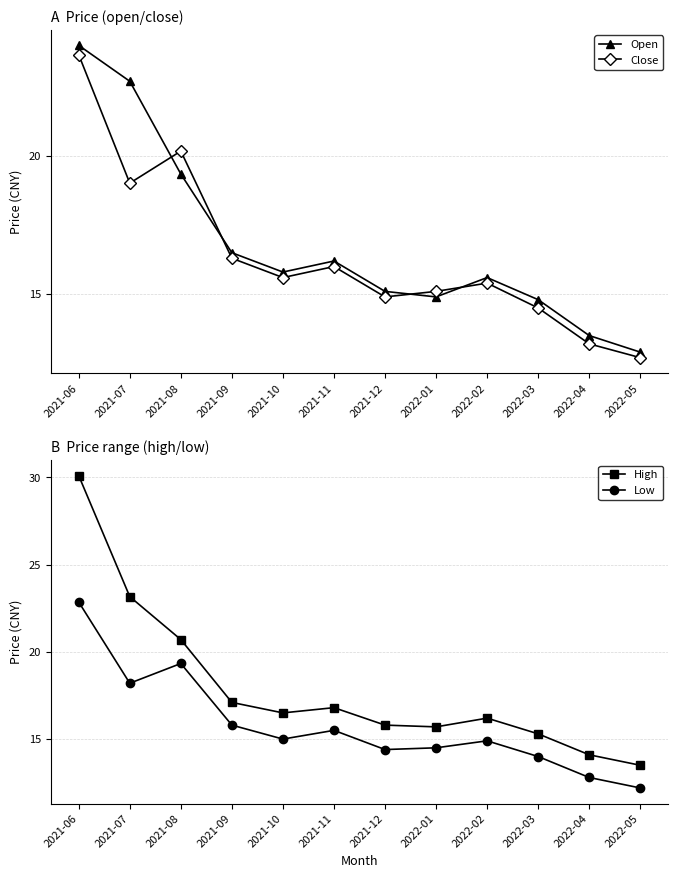

The value of High at 2022-04 is 23.7. True or false?

False